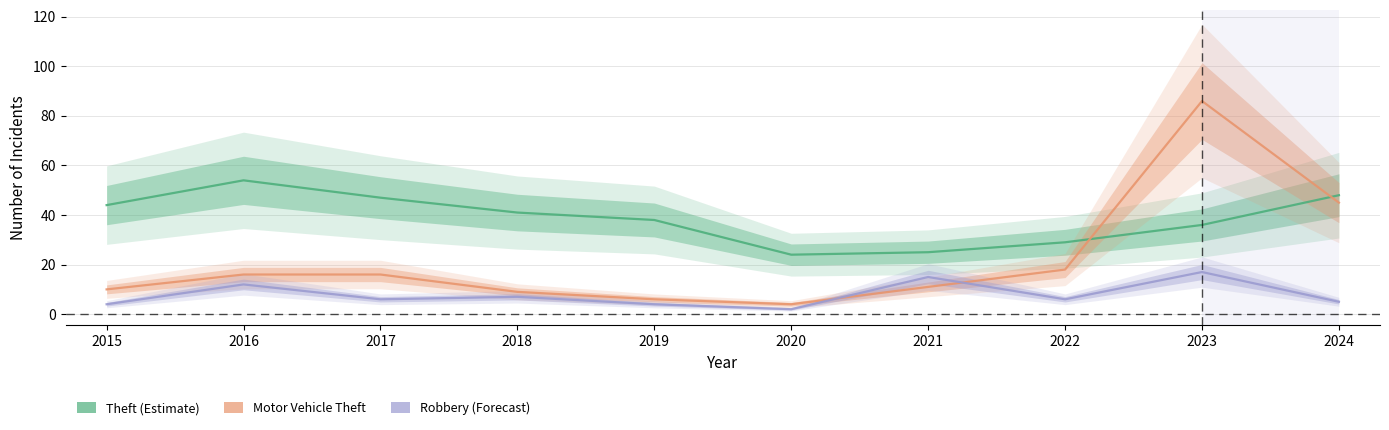

Which series has the largest total across all categories?

Theft